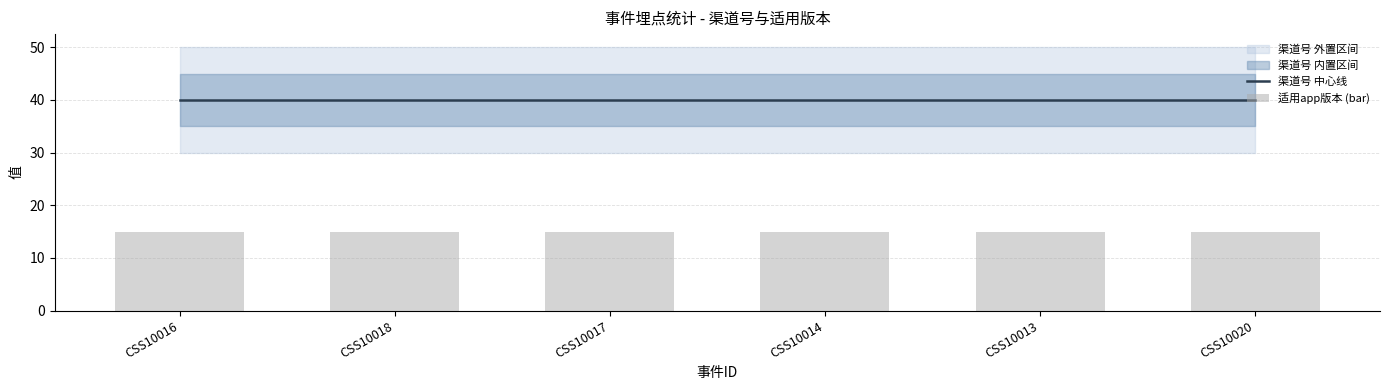

Which series has the largest range (max minus min)?

渠道号 中心线